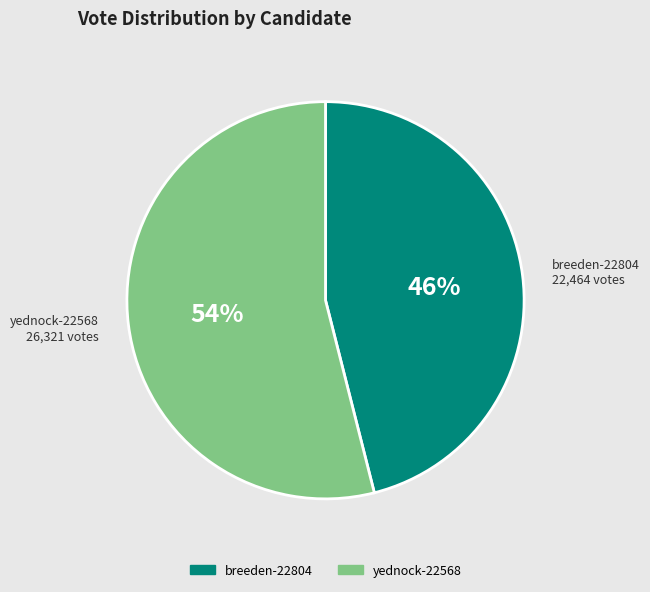

Is breeden-22804 the majority of the pie?

No